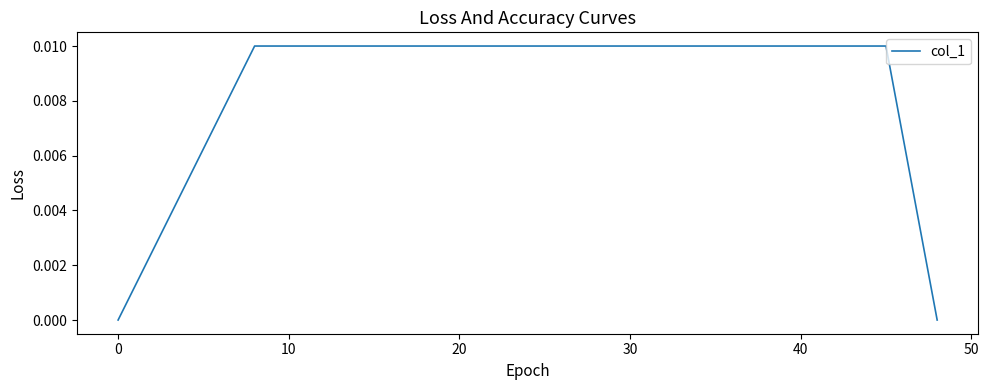

Does the chart display data point markers on the line(s)?

No